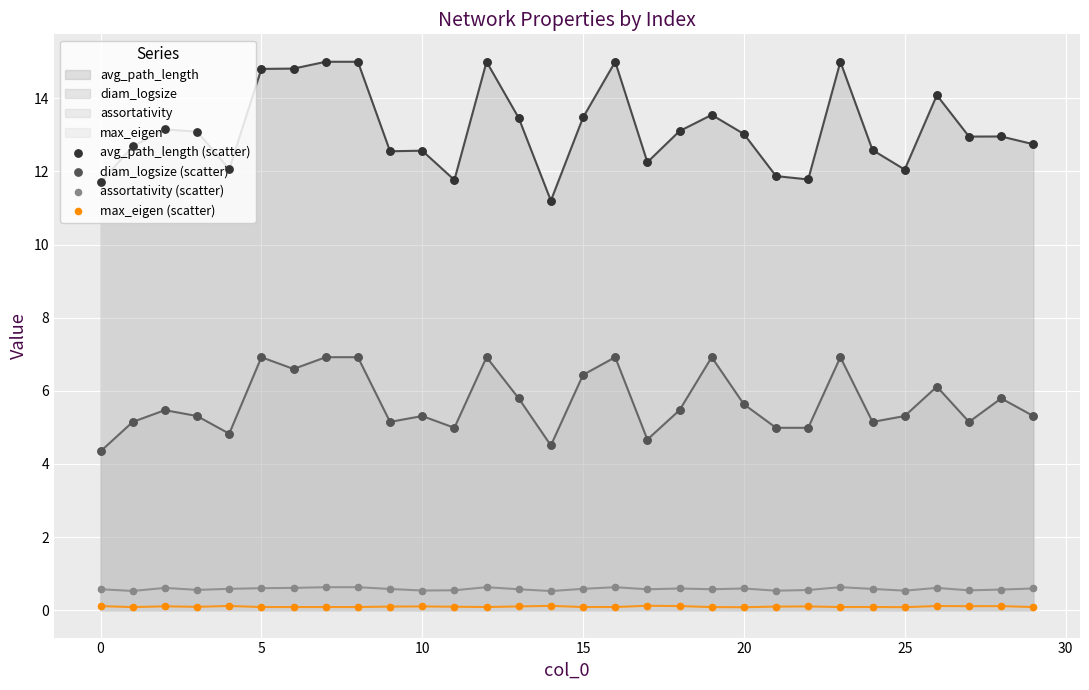

Which series has the largest Y range (max minus min)?

avg_path_length (scatter)